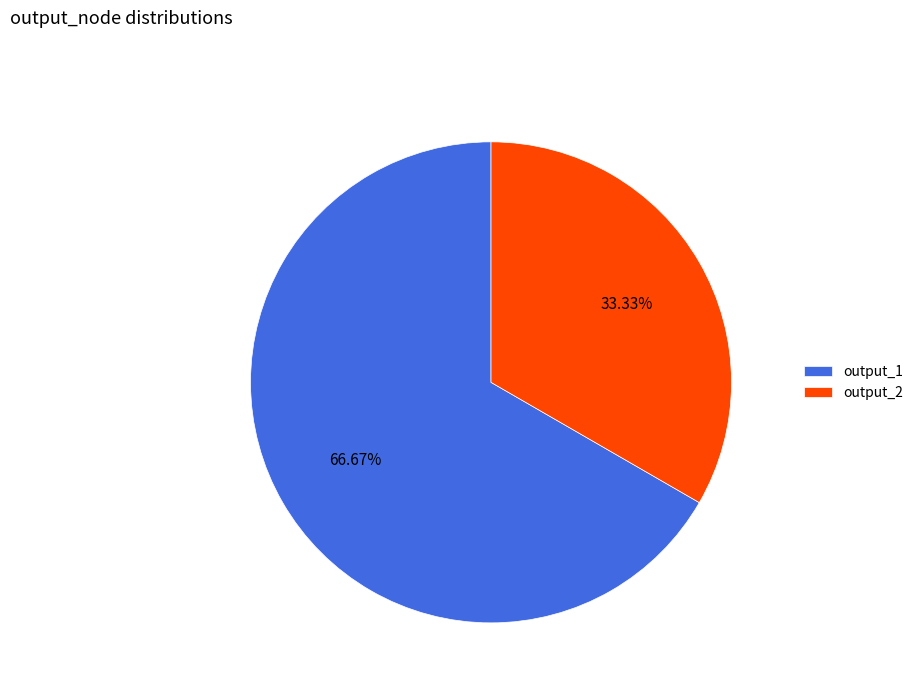

Does any single category account for the majority?

Yes